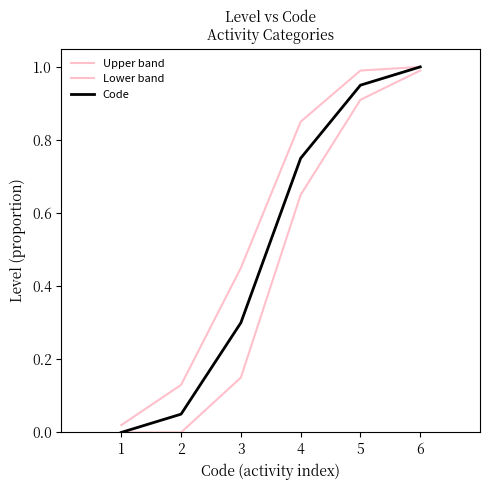

What is the difference between the maximum and minimum values in the Lower band series?

1.0